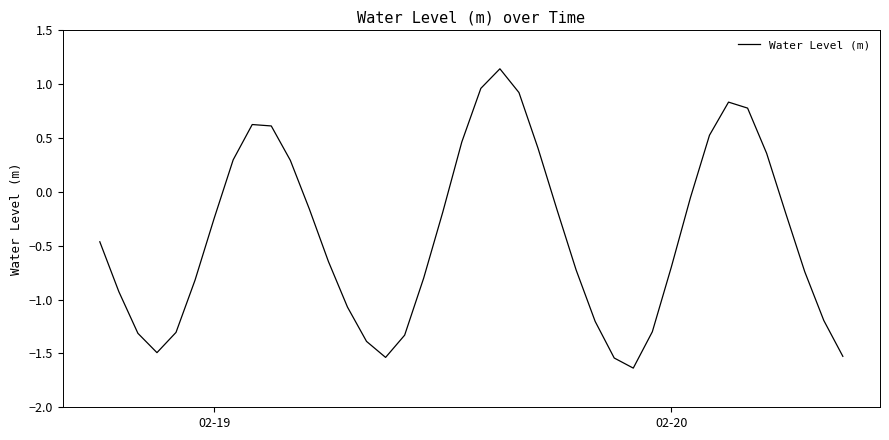

What is the difference between the maximum and minimum values?

2.8